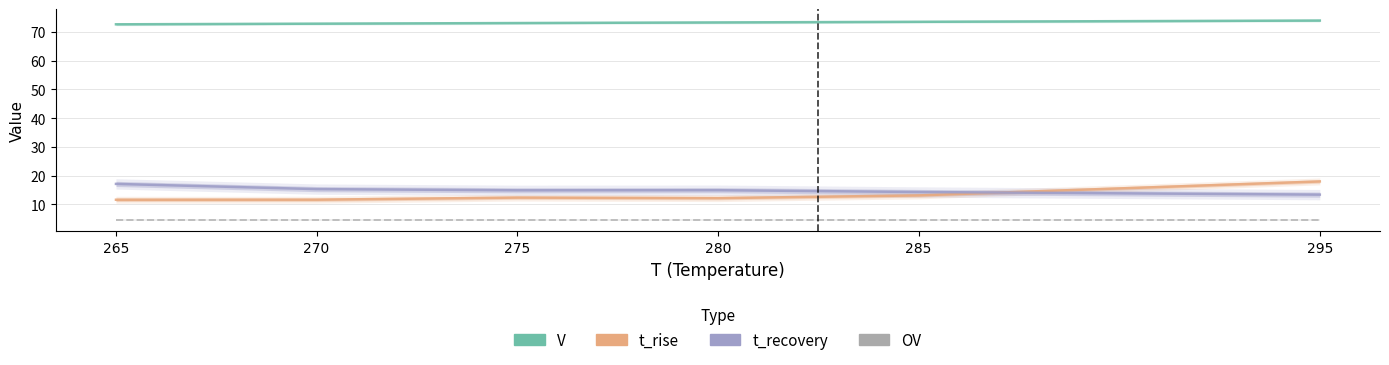

Is it true that t_rise equals 21.2 at 280?

False